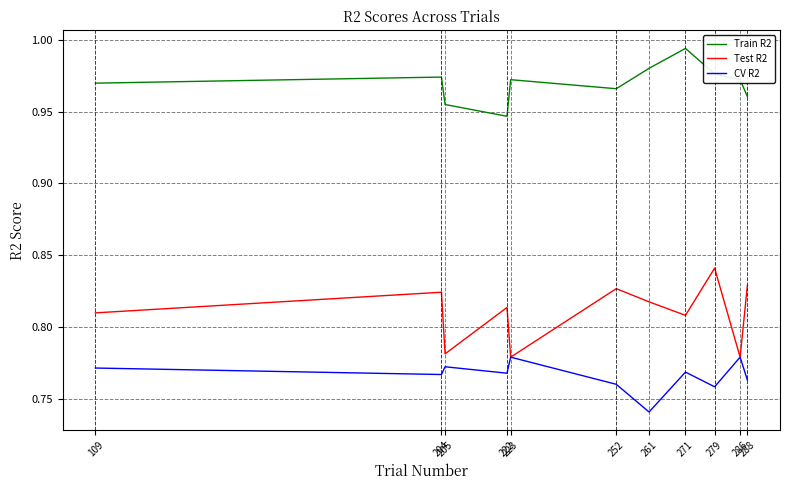

Rank the series by their maximum value, from highest to lowest.

Train R2, Test R2, CV R2